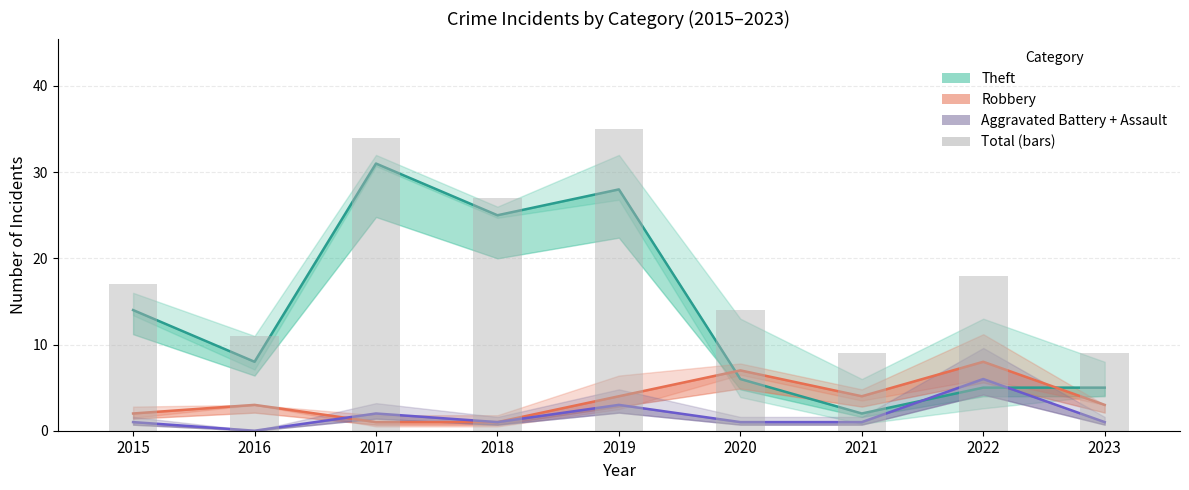

Rank the categories by value from highest to lowest.

2019, 2017, 2018, 2022, 2015, 2020, 2016, 2021, 2023